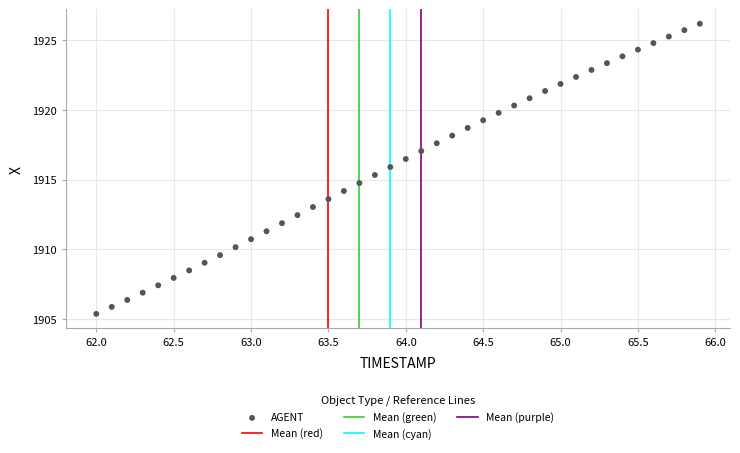

What is the range of X values (max minus min)?

3.9